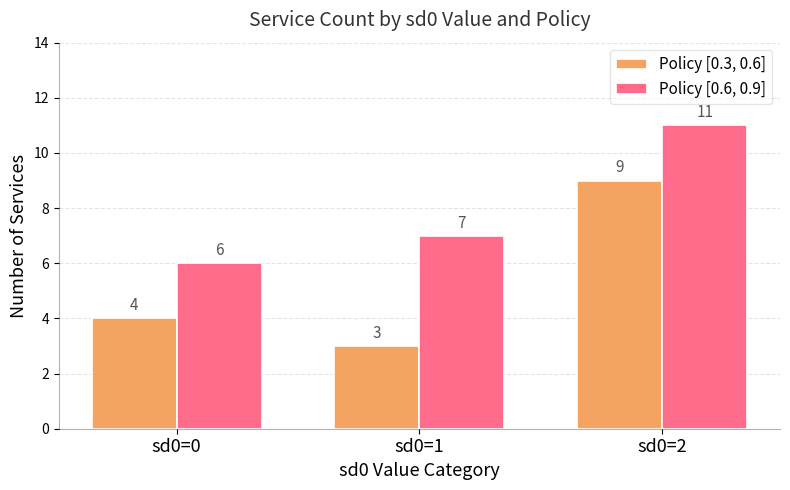

Reading right to left, what are all the values shown in this chart?

Policy [0.3, 0.6]: sd0=2=9	sd0=1=3	sd0=0=4
Policy [0.6, 0.9]: sd0=2=11	sd0=1=7	sd0=0=6